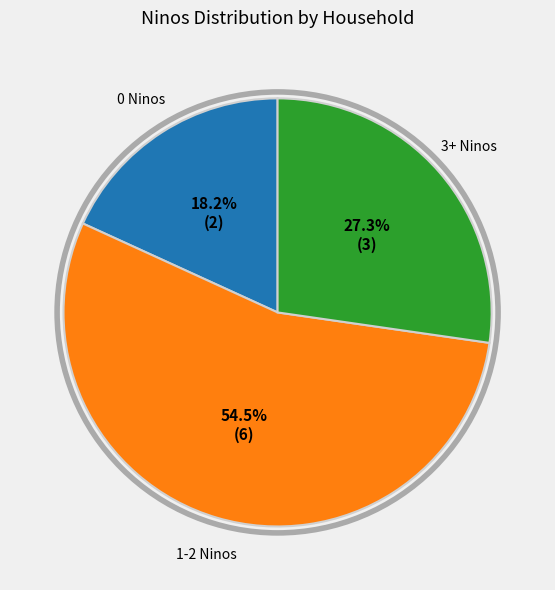

Is there any slice that represents more than half of the pie?

Yes